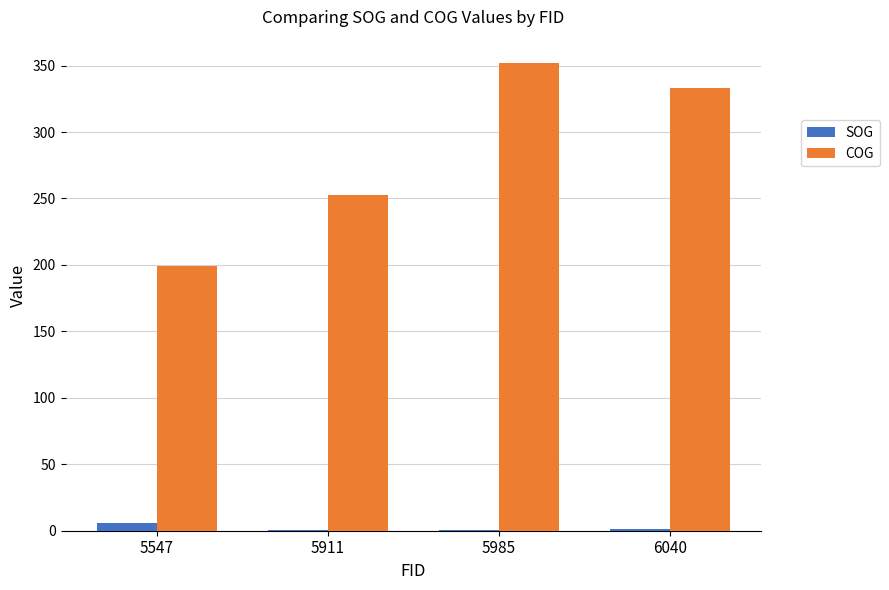

What is the maximum value shown in the chart?

351.9